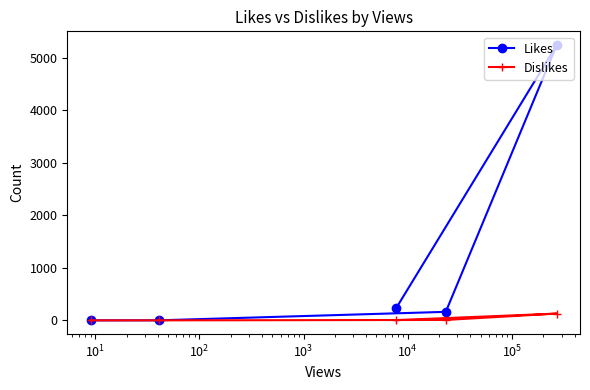

Rank the series by their average value, from lowest to highest.

Dislikes, Likes